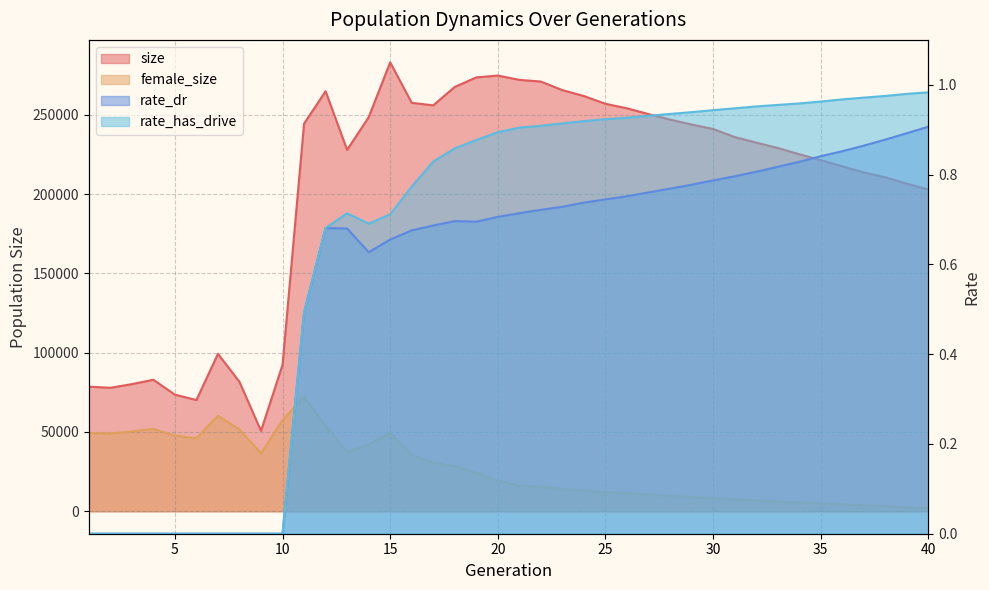

True or false: rate_has_drive has a value of 0.9 at 22.

True